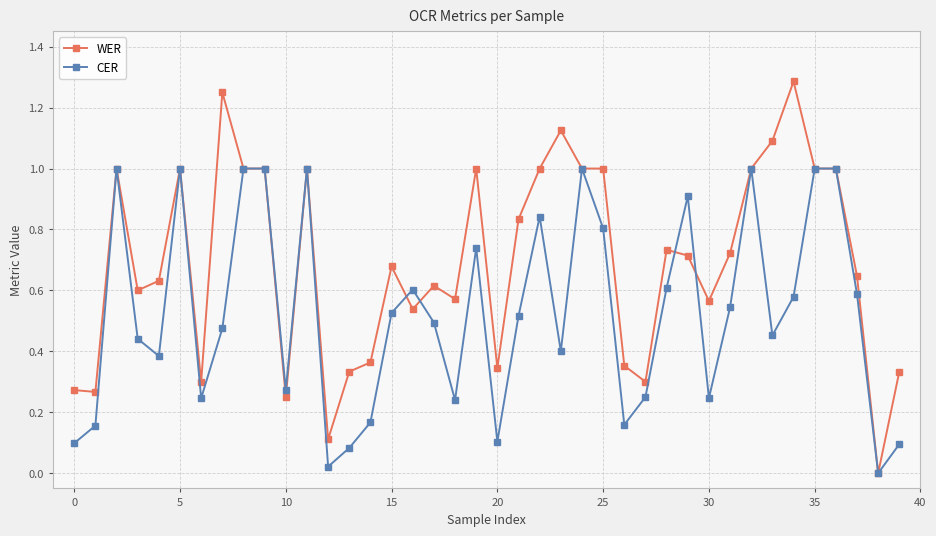

Which series ends up on top after the final intersection of WER and CER?

WER